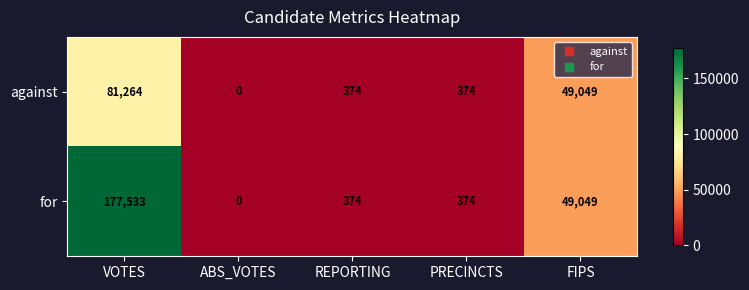

Where does the against series first go above 374?

VOTES